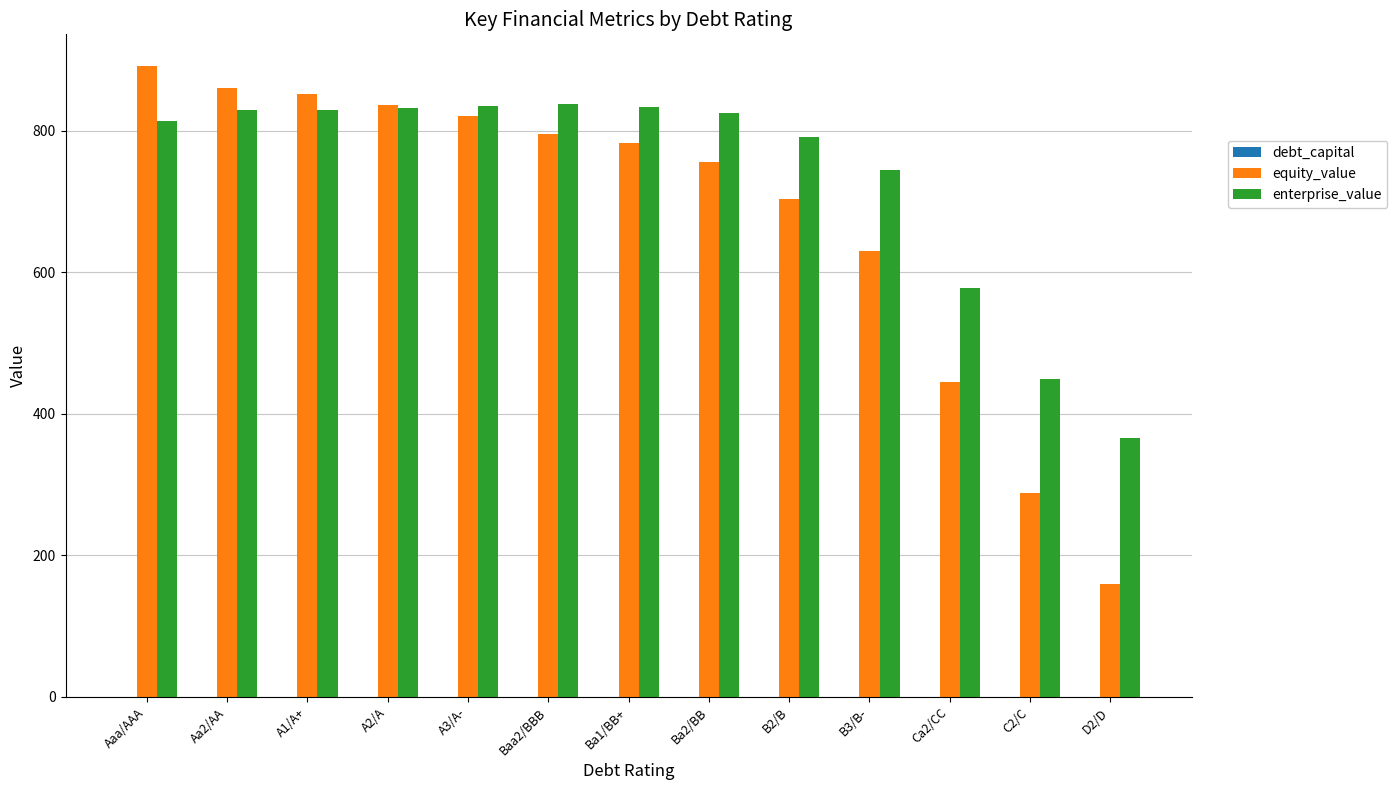

Which category has the highest value across all series?

Aaa/AAA